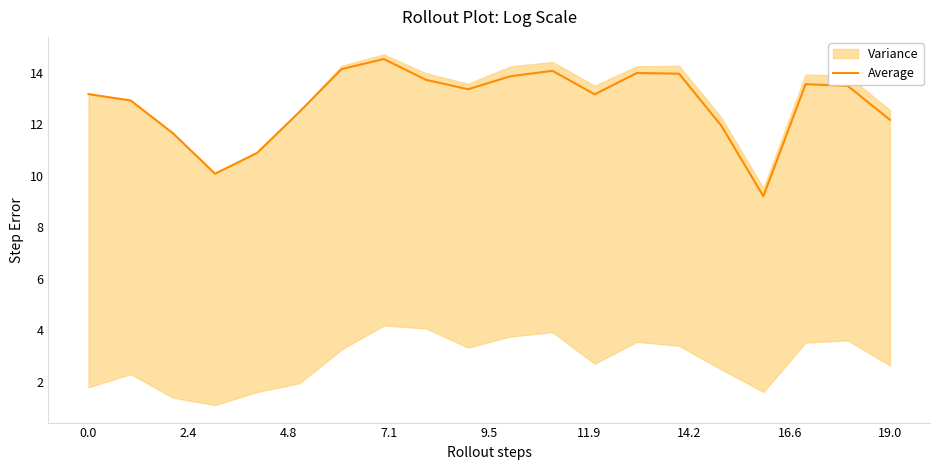

What is the maximum value for Average?

14.5